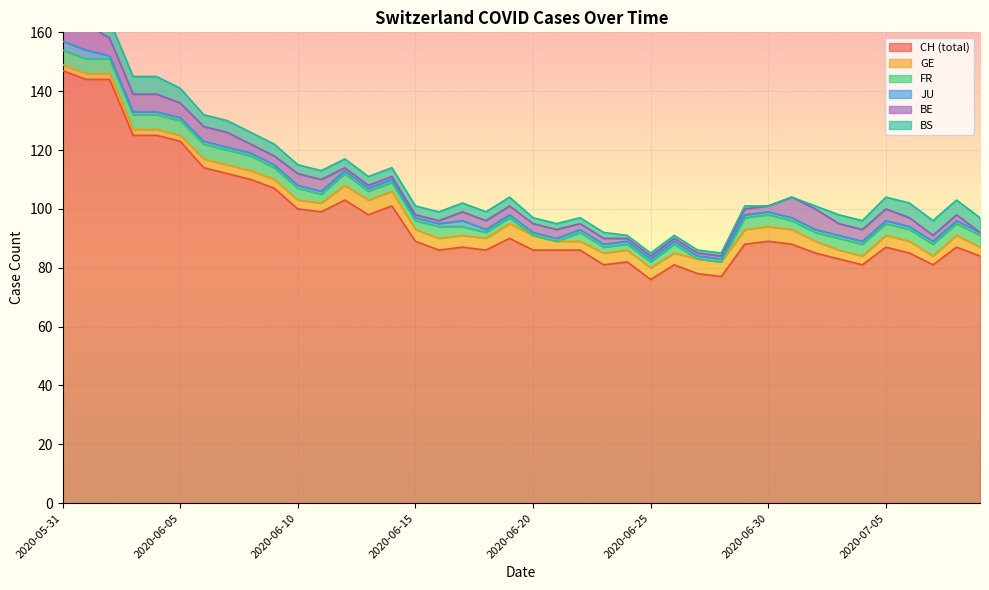

At 2020-07-09, list the series in order from largest to smallest.

CH, BS, FR, GE, JU, BE